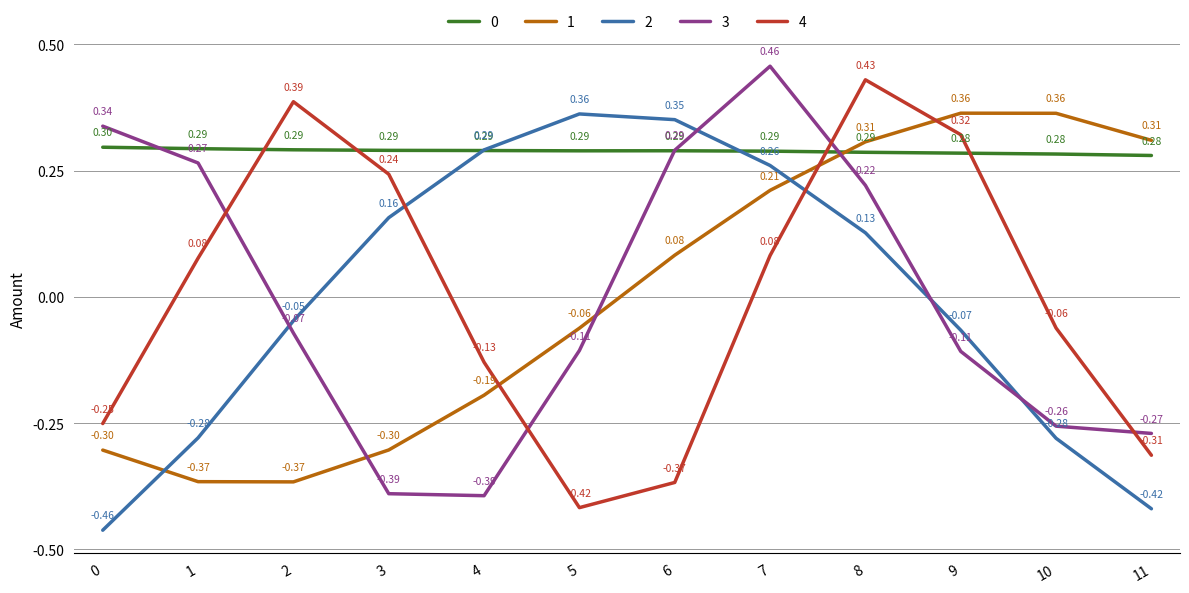

Is the value of 0 at 4 greater than the value of 4 at 8?

No